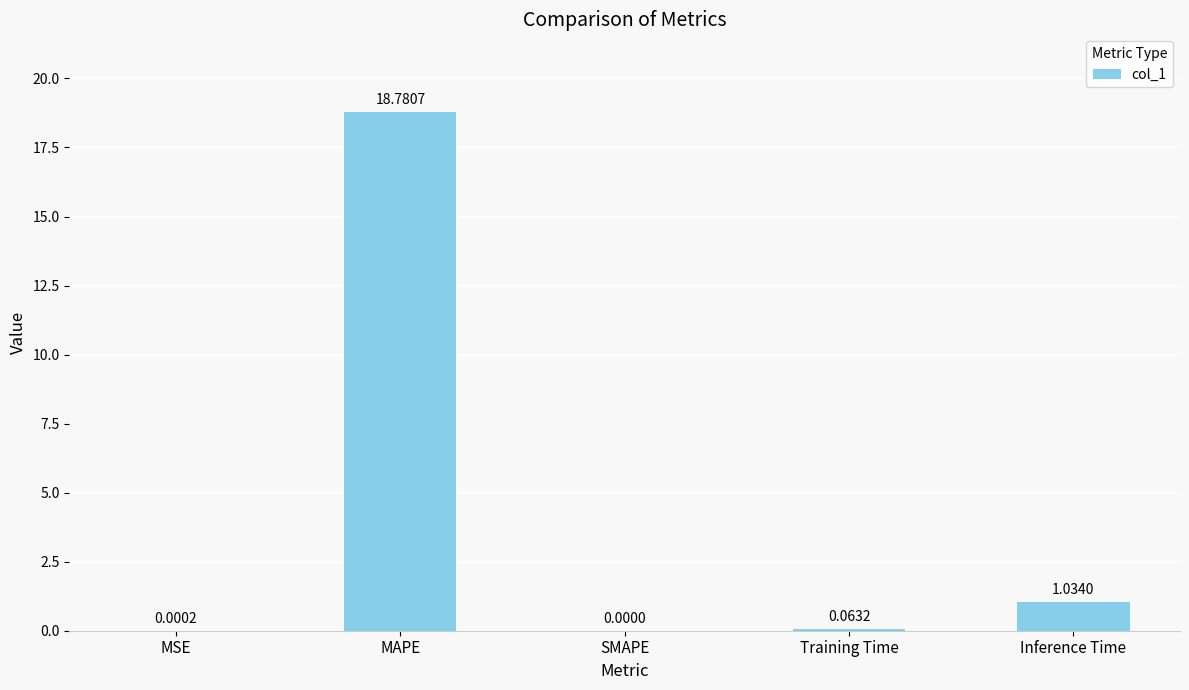

Where is the data nearest to the value 9?

Inference Time